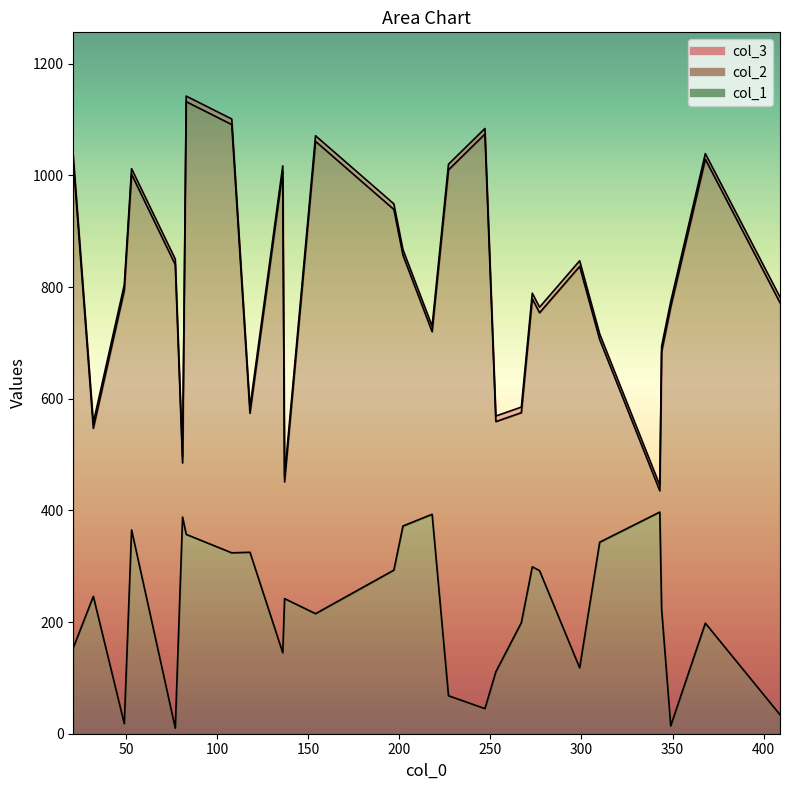

What is the minimum value shown in the chart?

10